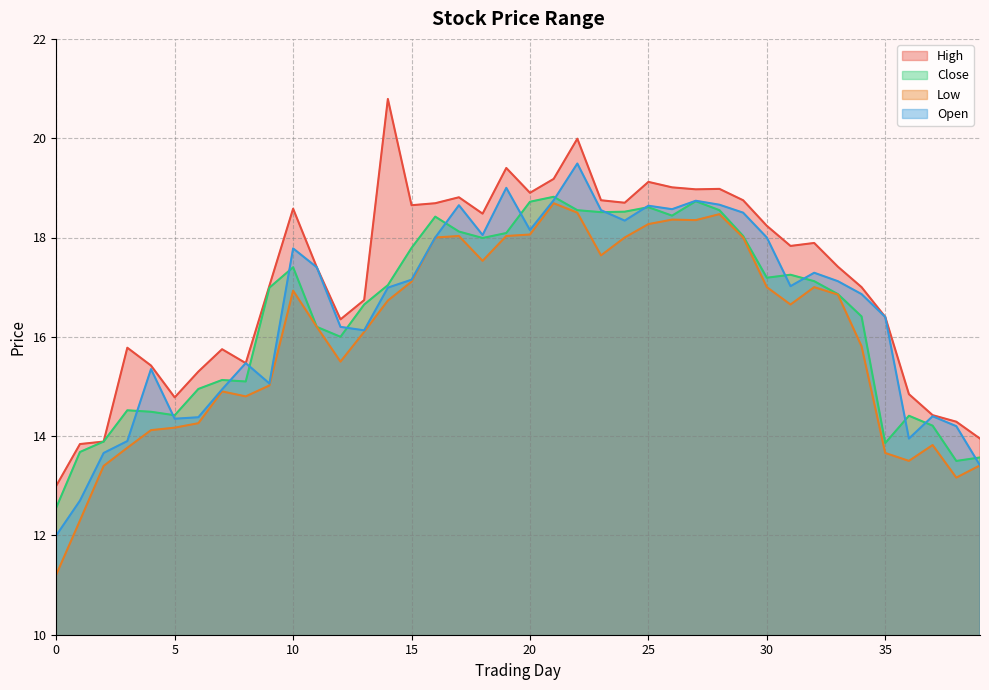

What is the value of the Low point at the 15th from the left?

16.7